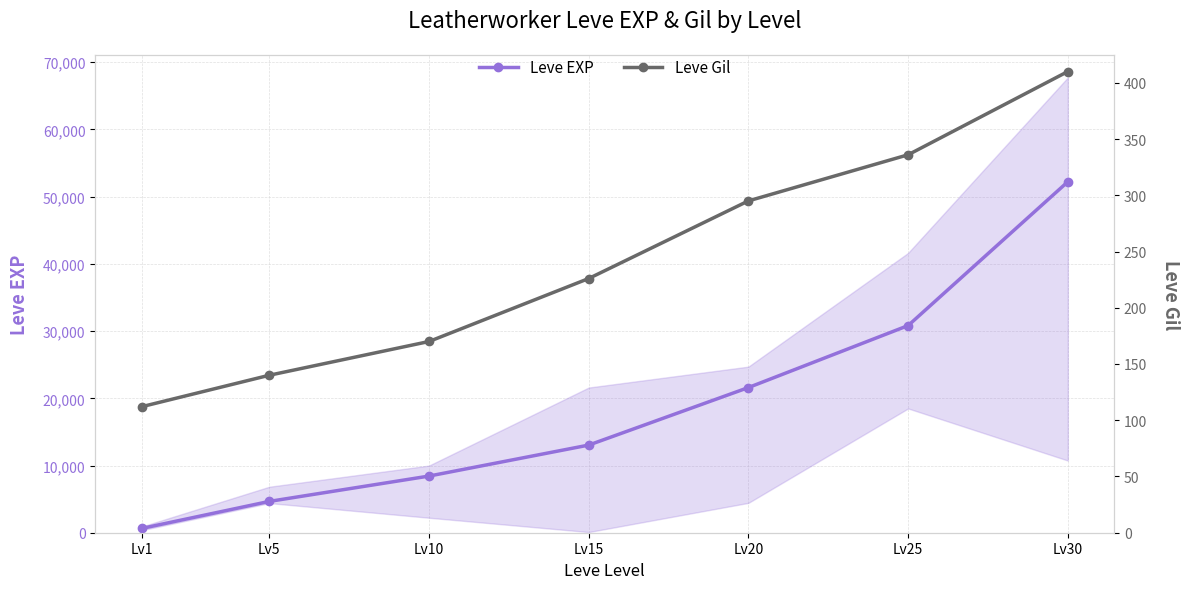

List the series in order of their peak value, highest first.

Leve EXP, Leve Gil